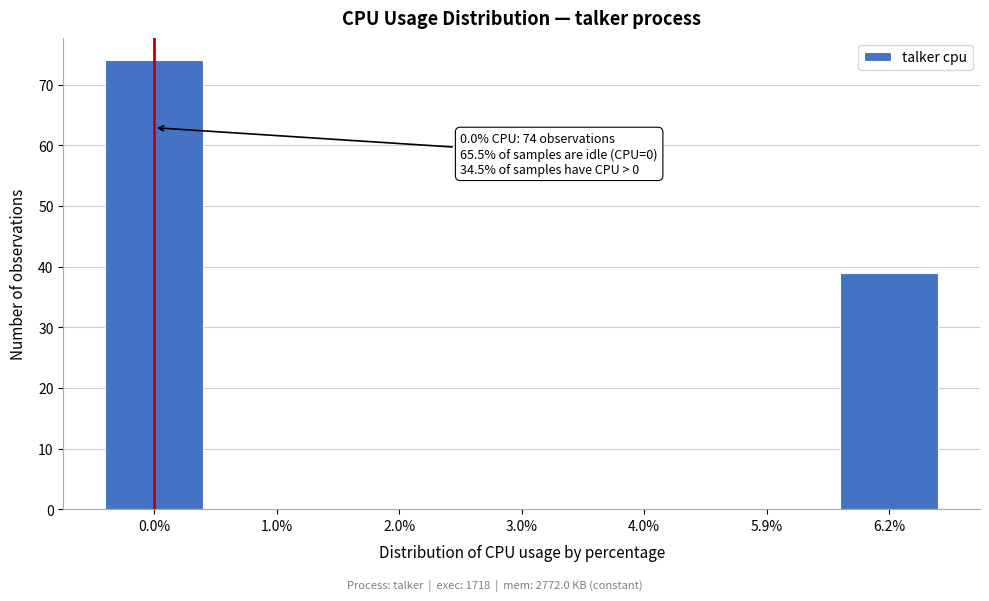

Reading right to left, transcribe all the data shown in this chart.

6.2%=39	5.9%=0	4.0%=0	3.0%=0	2.0%=0	1.0%=0	0.0%=74